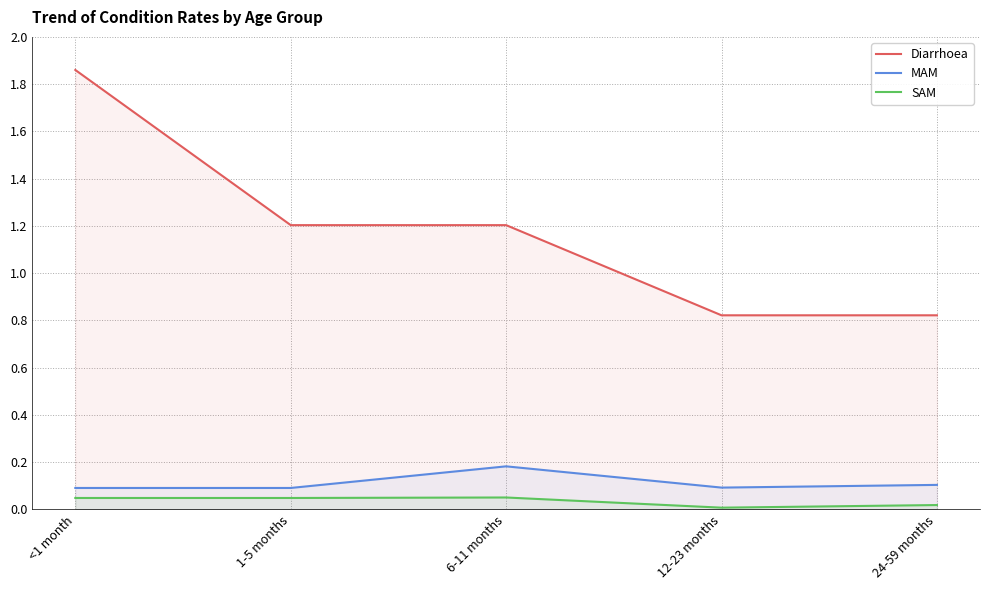

List the labels in order of Diarrhoea value, largest first.

<1 month, 1-5 months, 6-11 months, 12-23 months, 24-59 months